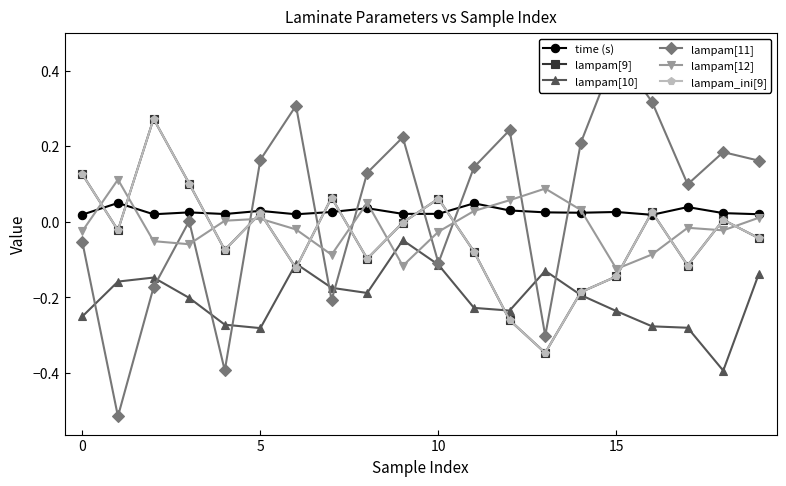

True or false: lampam[12] and lampam_ini[9] intersect in this chart.

True